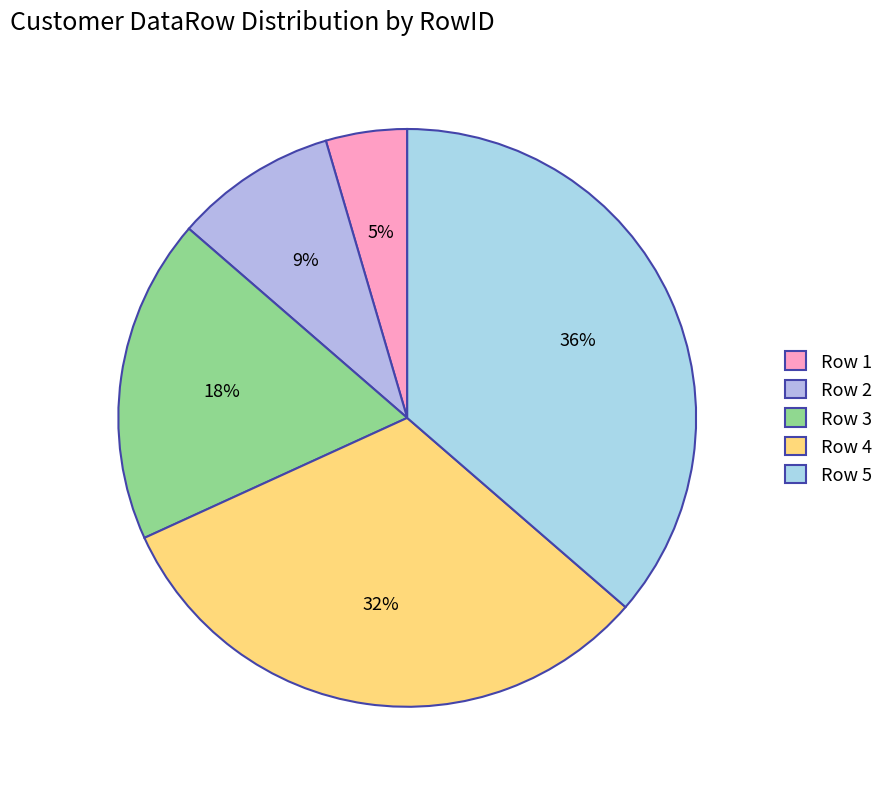

How many slices are in this pie chart?

5